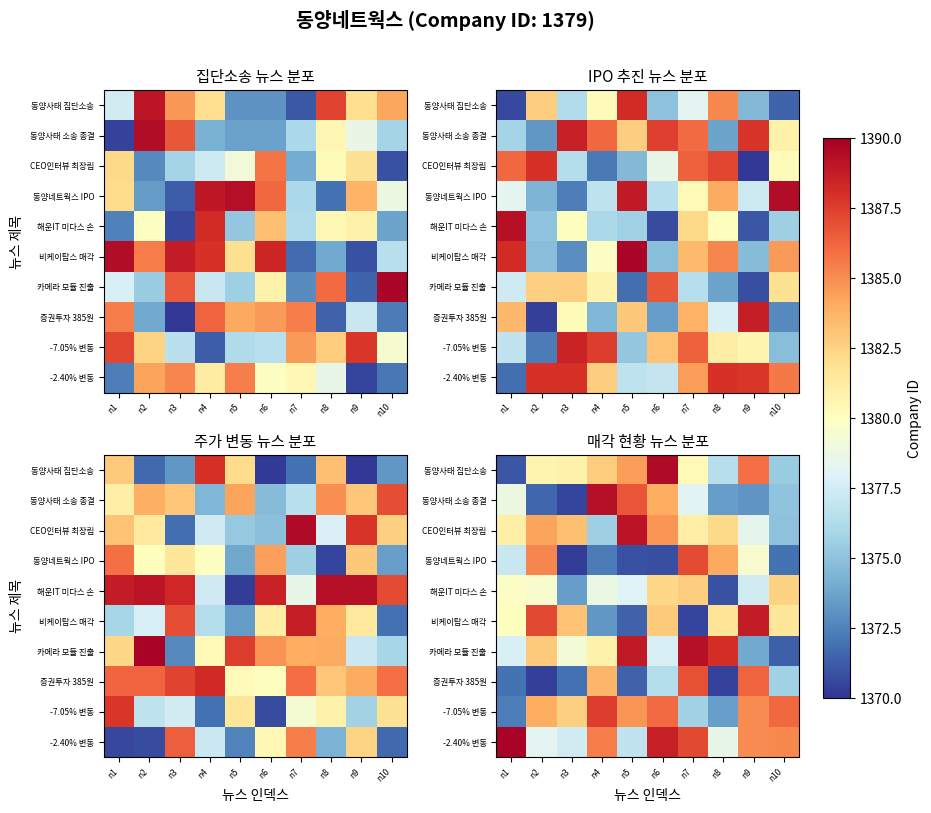

The value of 동양사태 집단소송 at n7 is 1380.3. True or false?

True